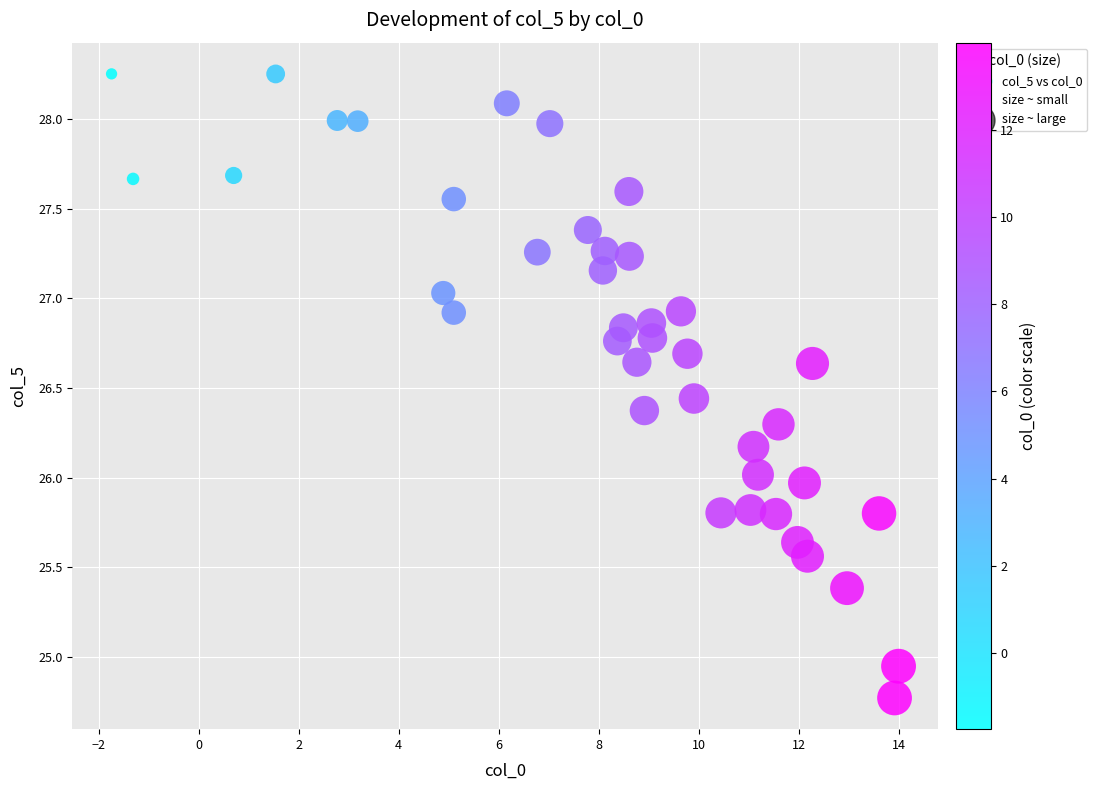

What is the range of X values (max minus min)?

15.7